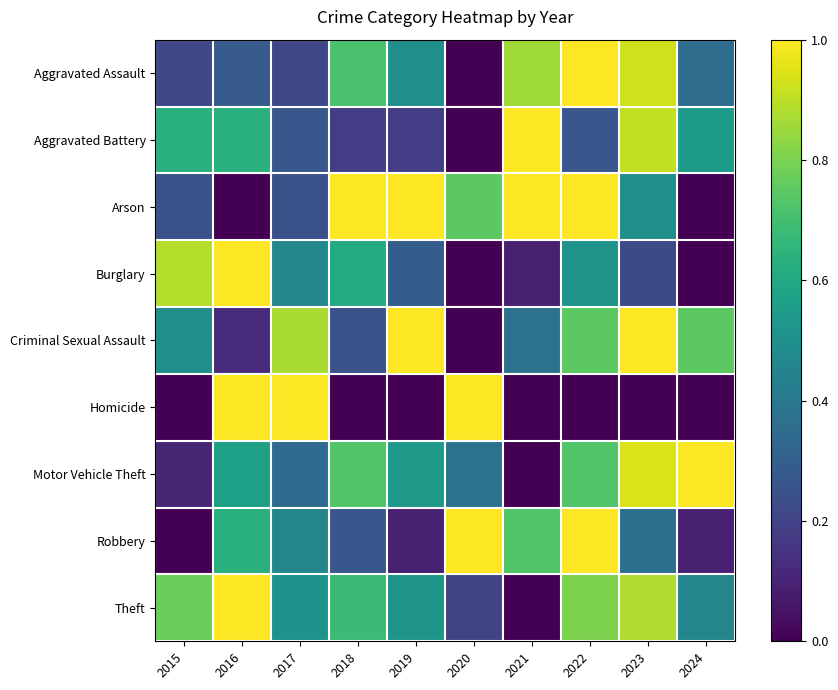

Count the number of data series in this chart.

9